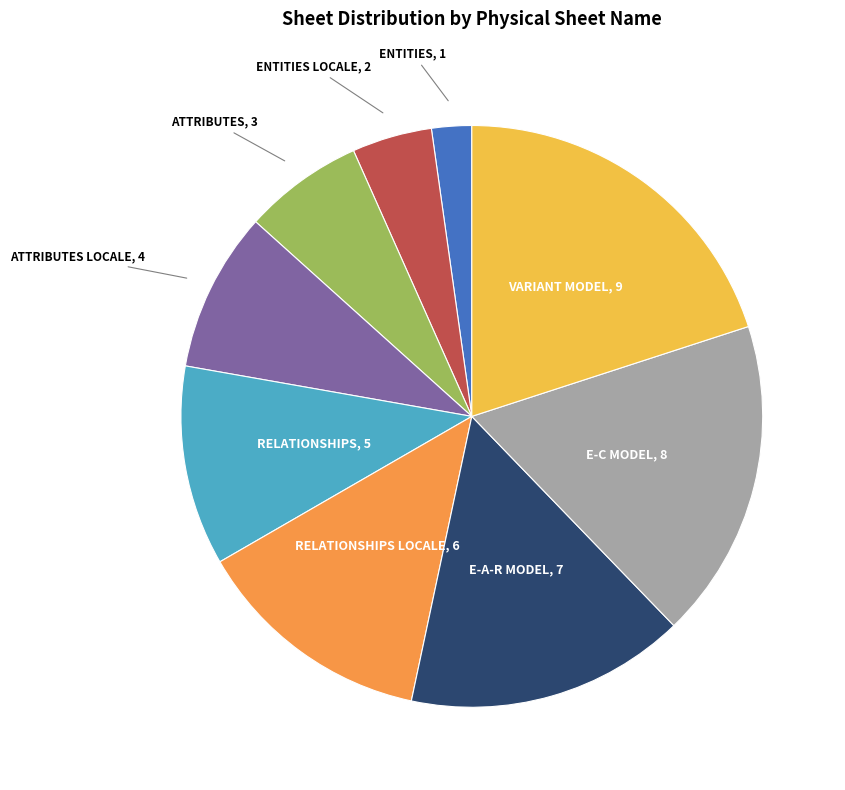

The E-A-R MODEL slice represents 16% of the pie. True or false?

True